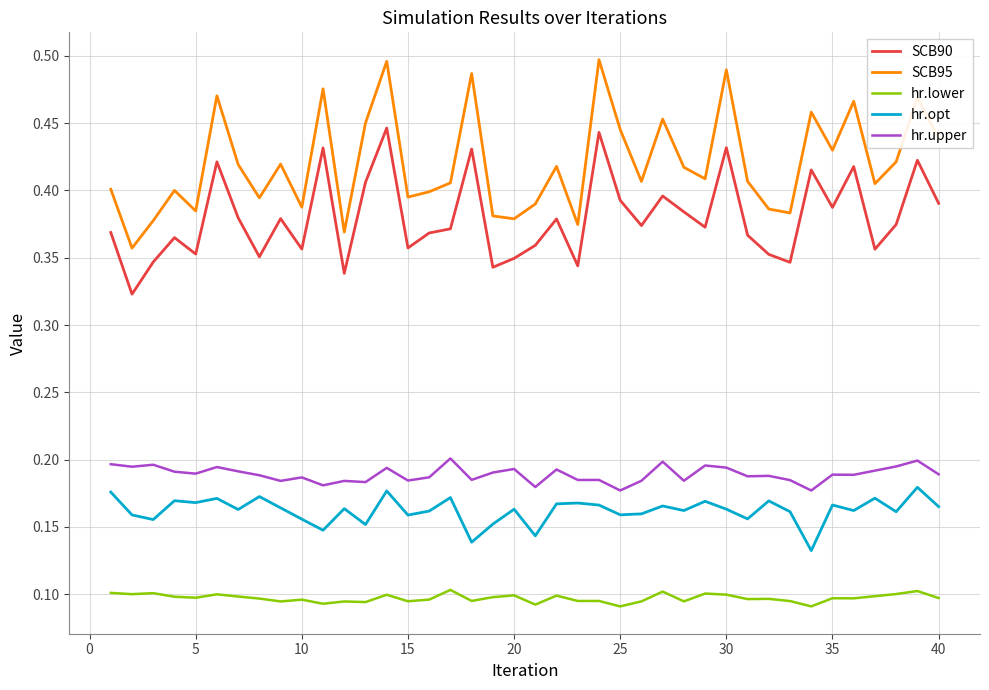

Which series has the largest total across all categories?

SCB95